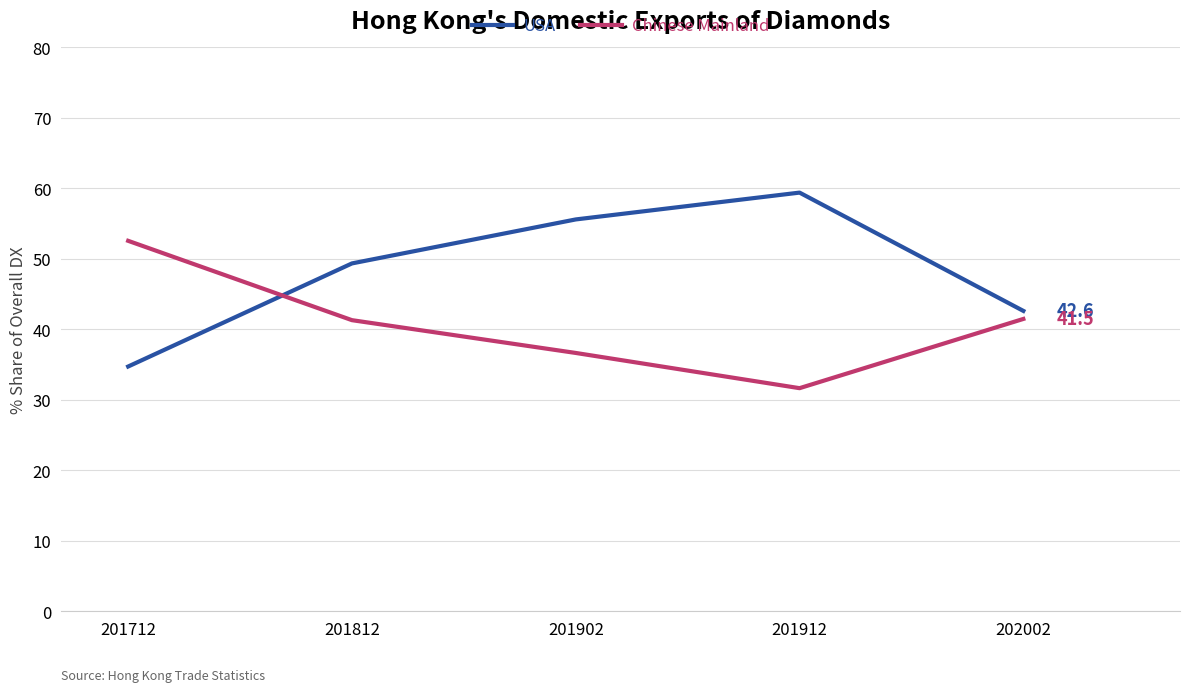

True or false: USA and Chinese Mainland intersect in this chart.

True